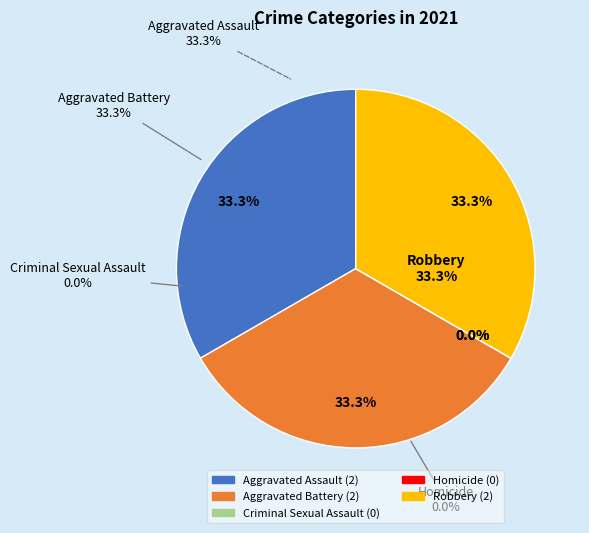

How many segments does this pie chart have?

5